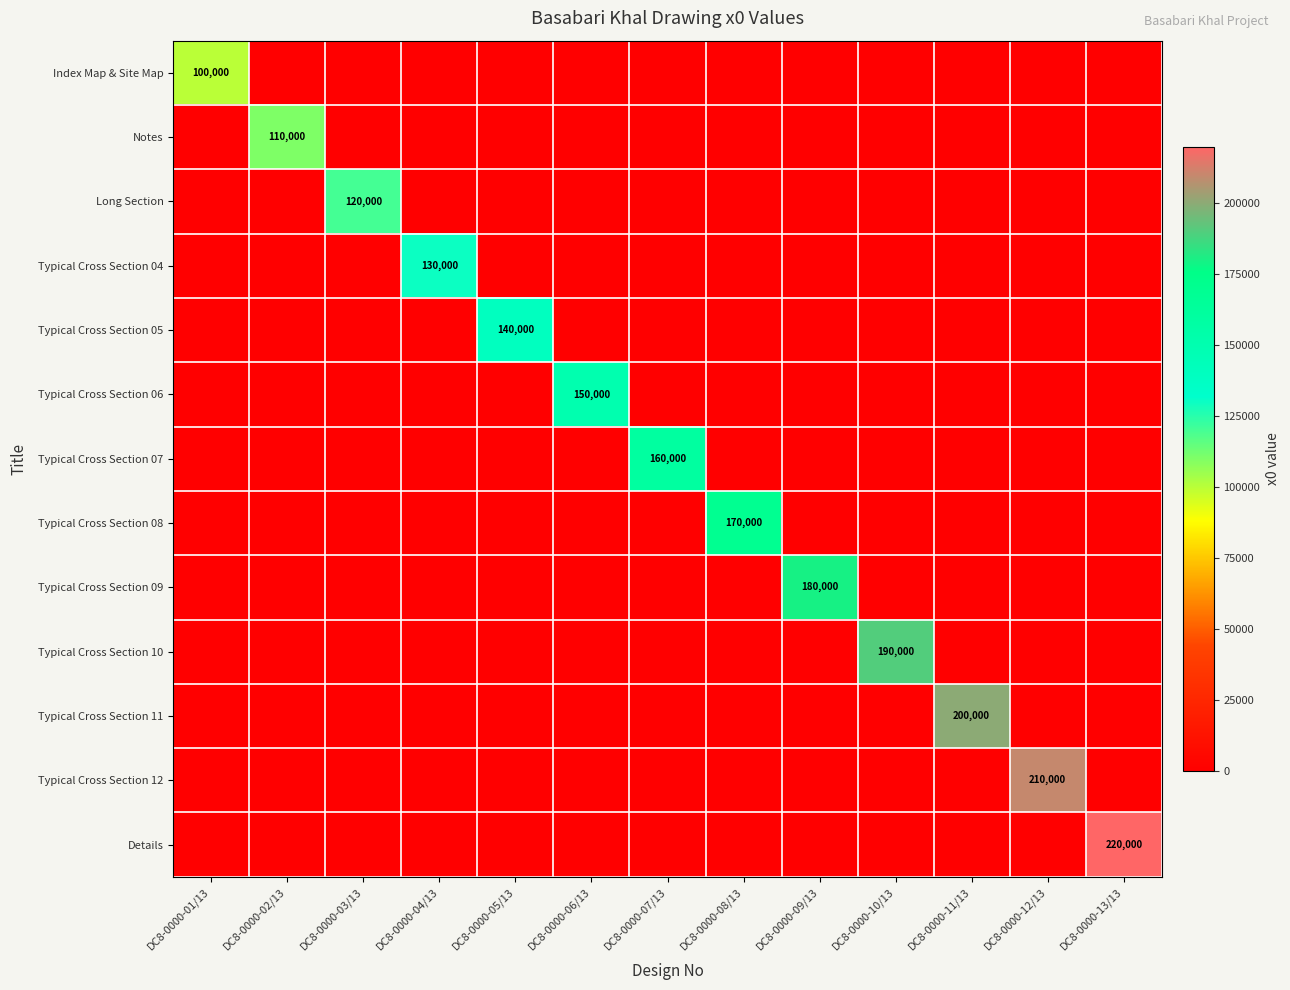

True or false: Typical Cross Section 09 has a value of 69608 at DC8-0000-09/13.

False